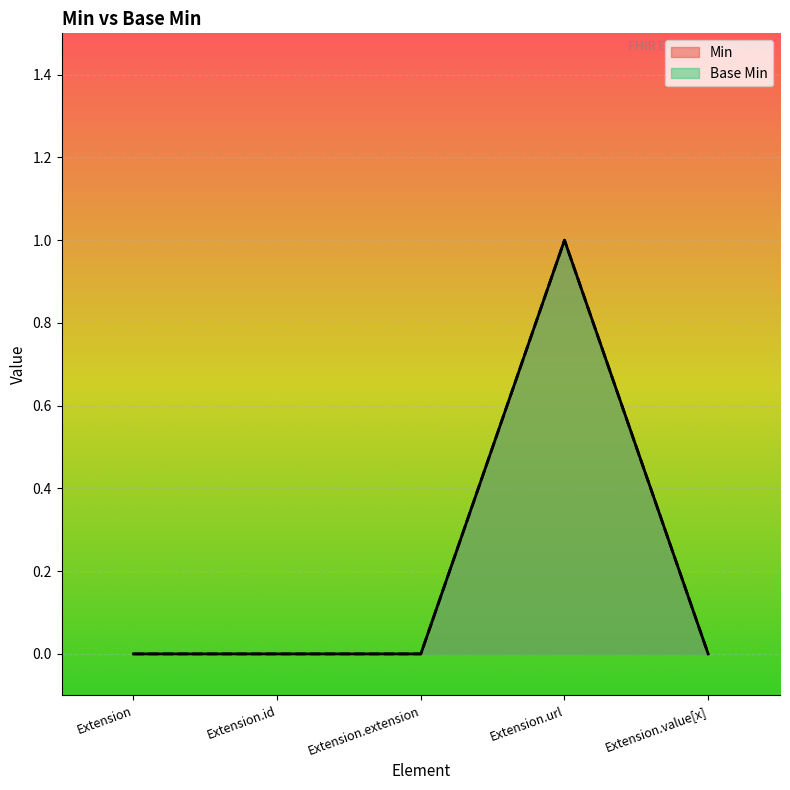

True or false: Base Min and Min intersect in this chart.

False